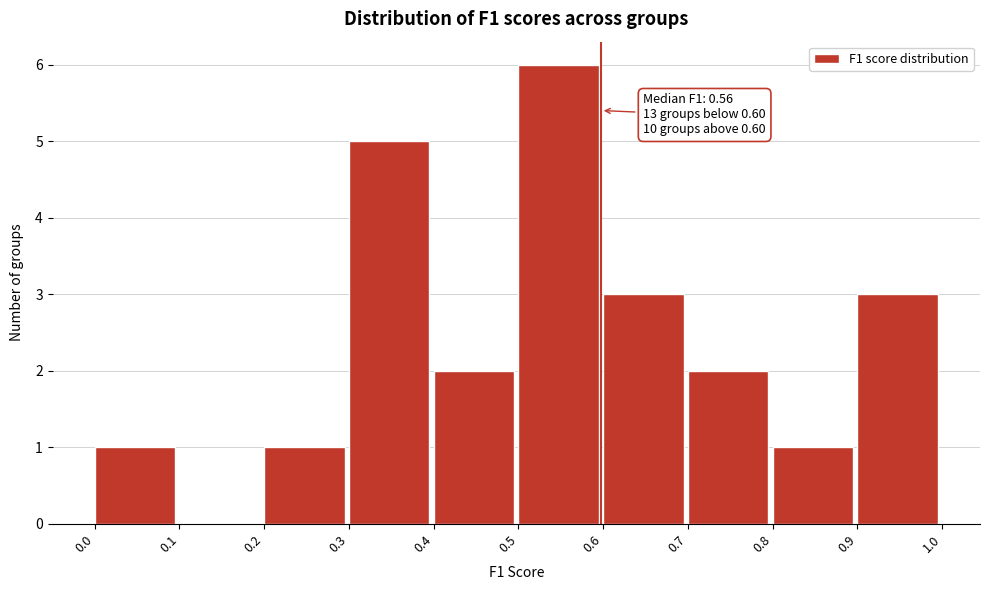

Over which range of the x-axis is the bar tallest?

0.5 to 0.6